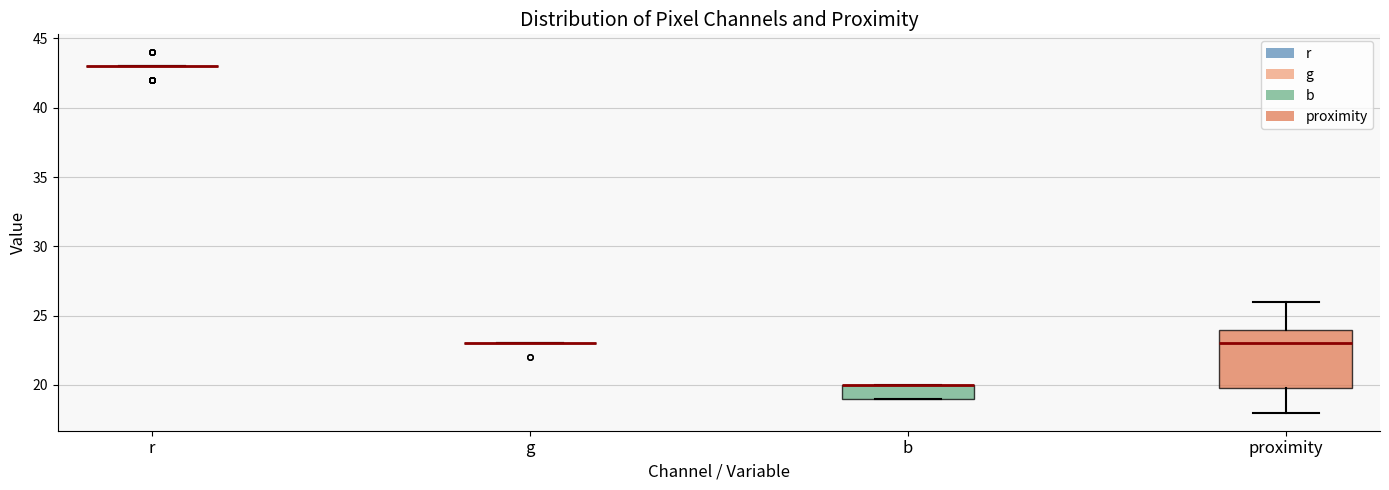

Comparing the boxes themselves (not the whiskers), which one is the tallest?

proximity